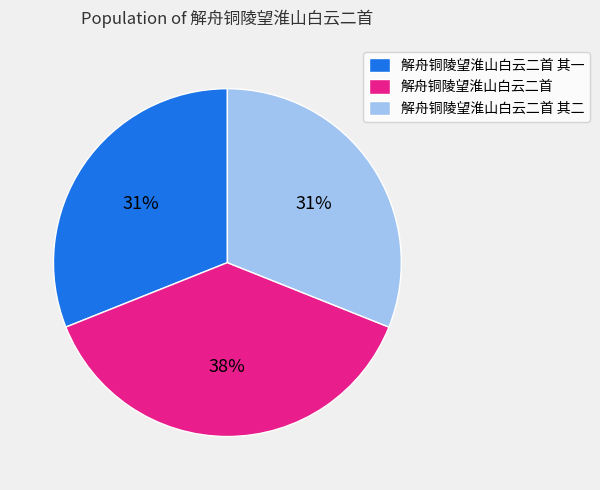

Does any single category account for the majority?

No